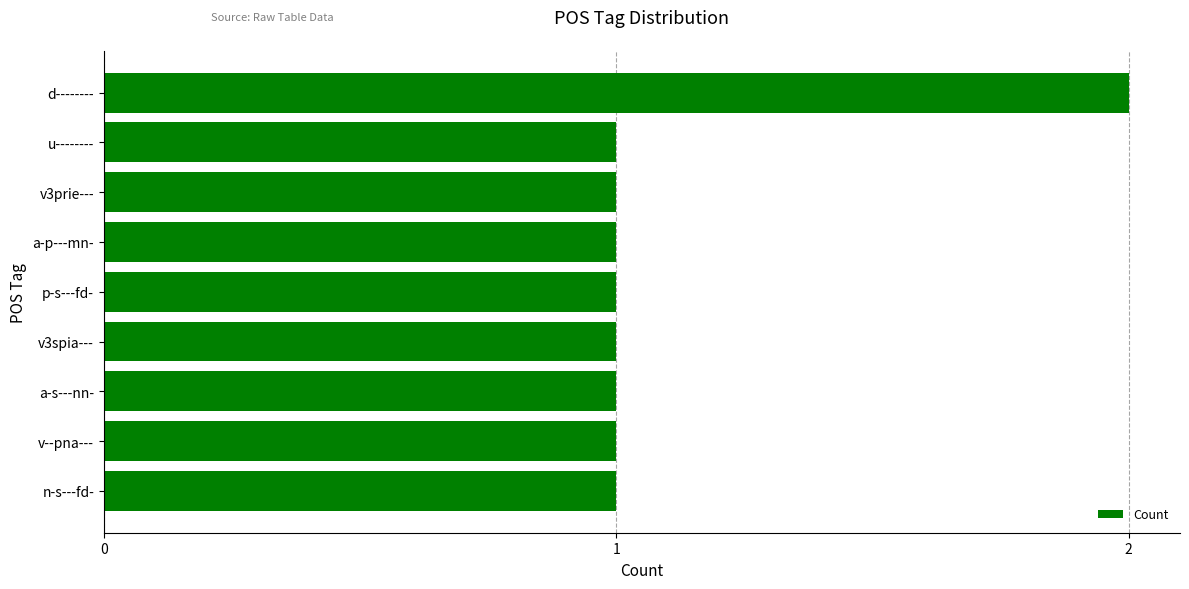

True or false: the data shows 1 at v3prie---.

True